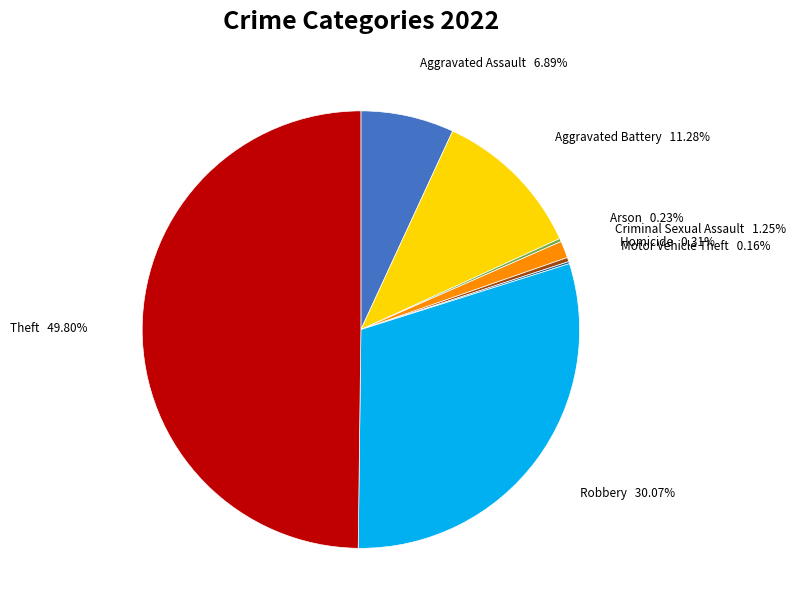

Does Robbery account for over 50% of the chart?

No